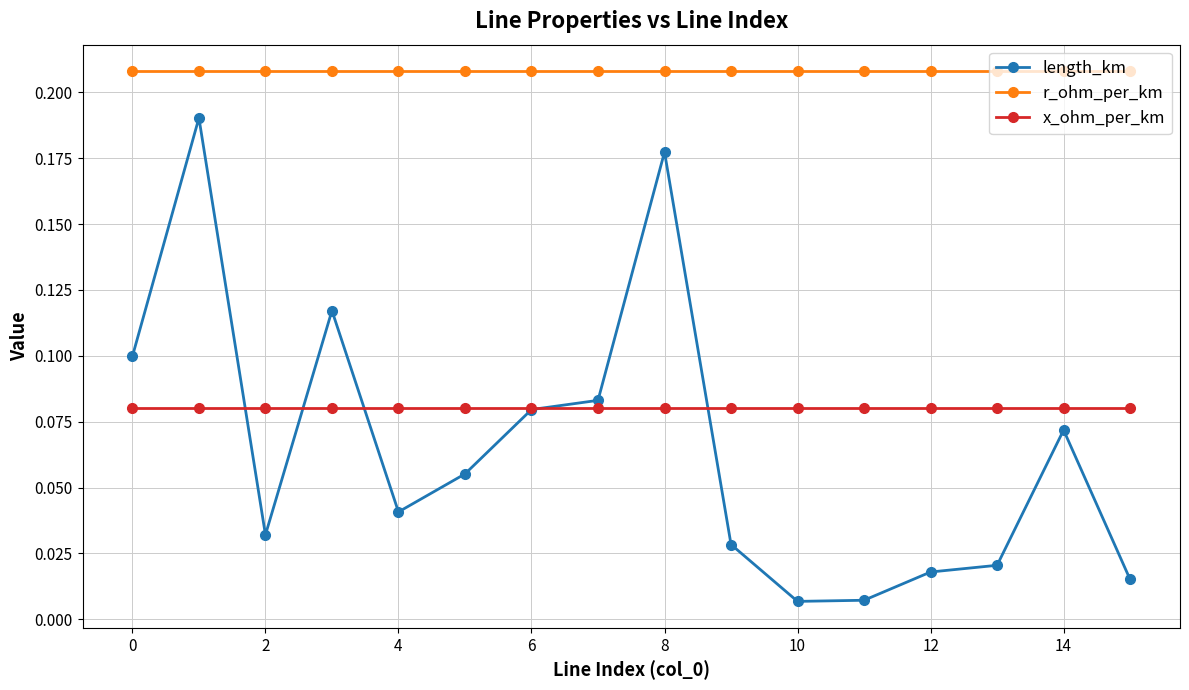

Which series has the widest spread of values?

length_km